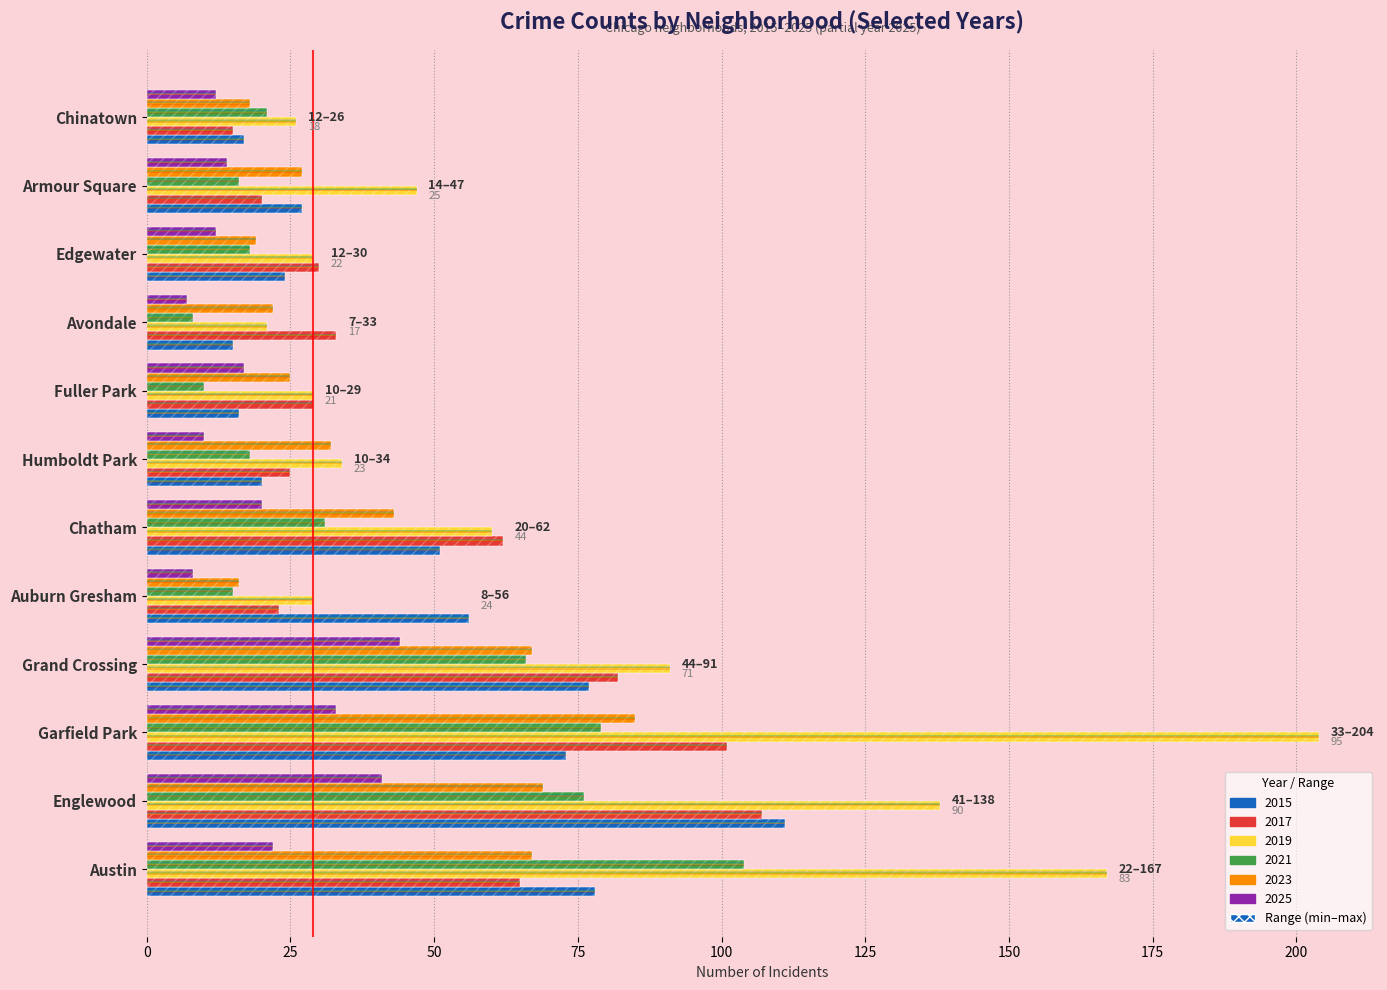

Which series has the largest range (max minus min)?

2019